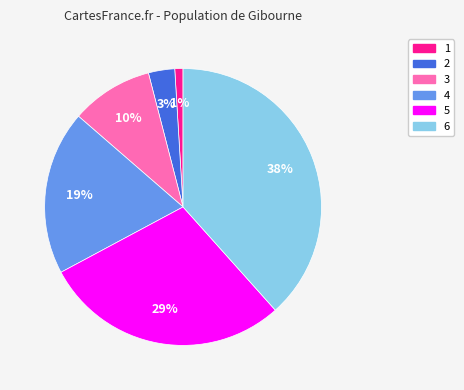

To the nearest percent, what is the difference between the 6 and 4 slice percentages?

19%